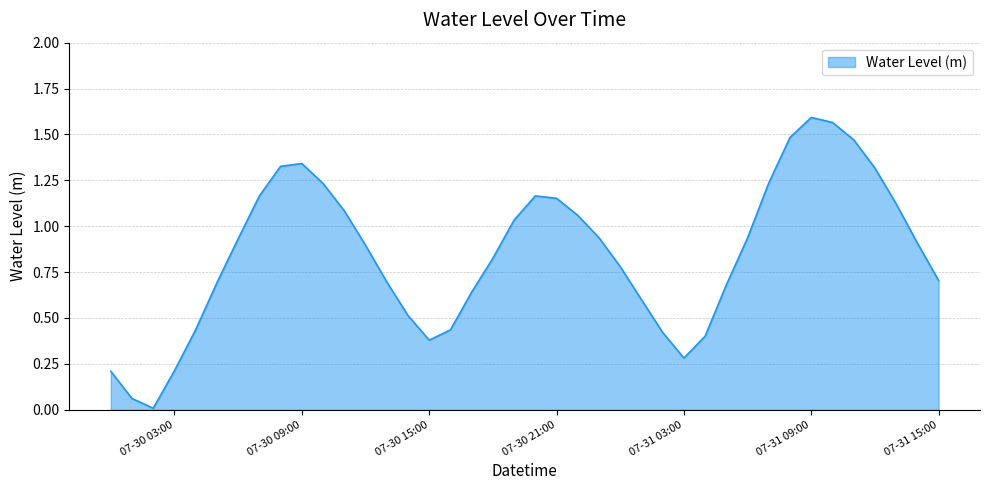

How many lines are shown in the chart?

1